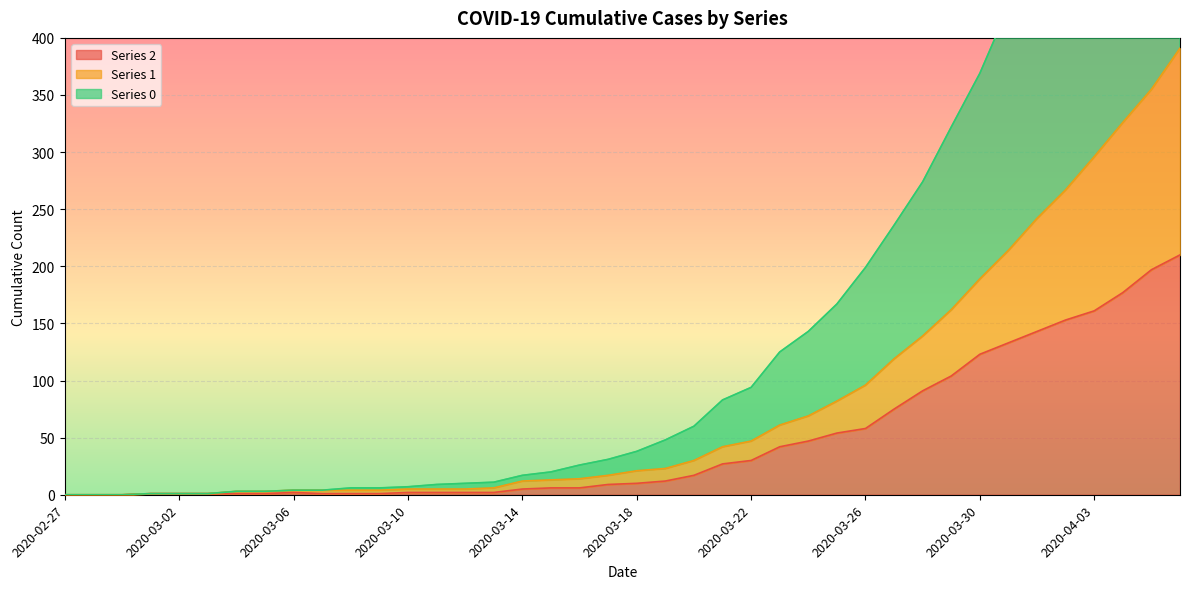

What is the sum of all 1 values?

3273